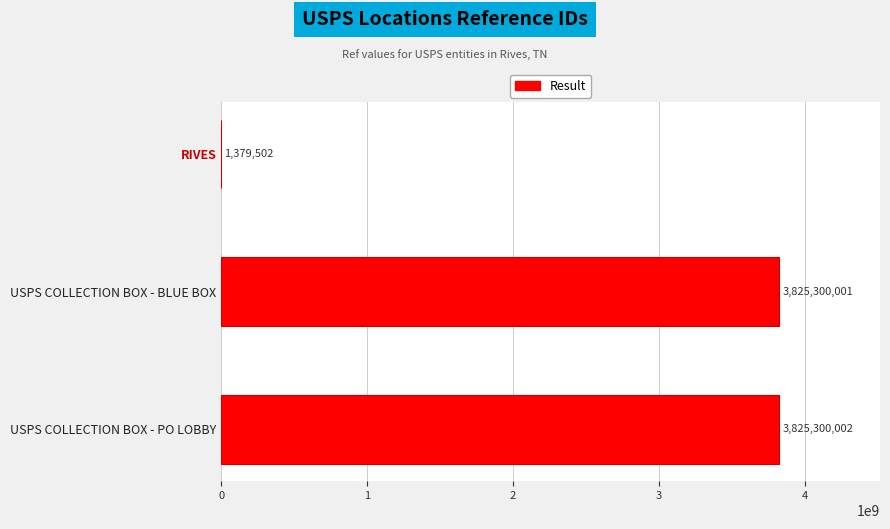

Reading top to bottom, what are all the values shown in this chart?

RIVES=1379502	USPS COLLECTION BOX - BLUE BOX=3825300001	USPS COLLECTION BOX - PO LOBBY=3825300002